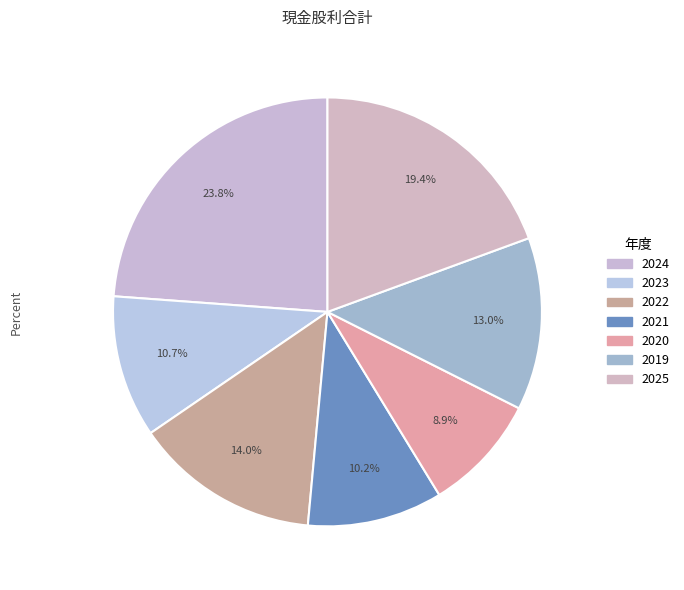

Count the number of slices in the pie.

7